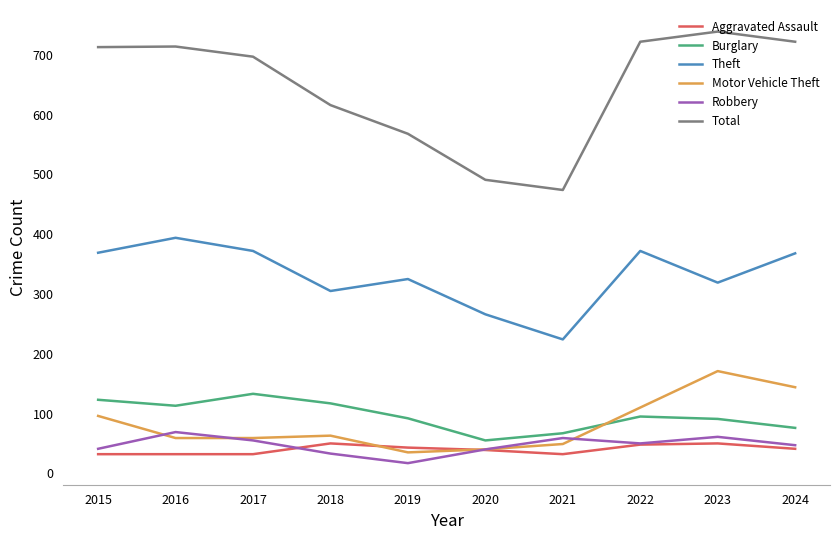

What is the maximum value shown in the chart?

739